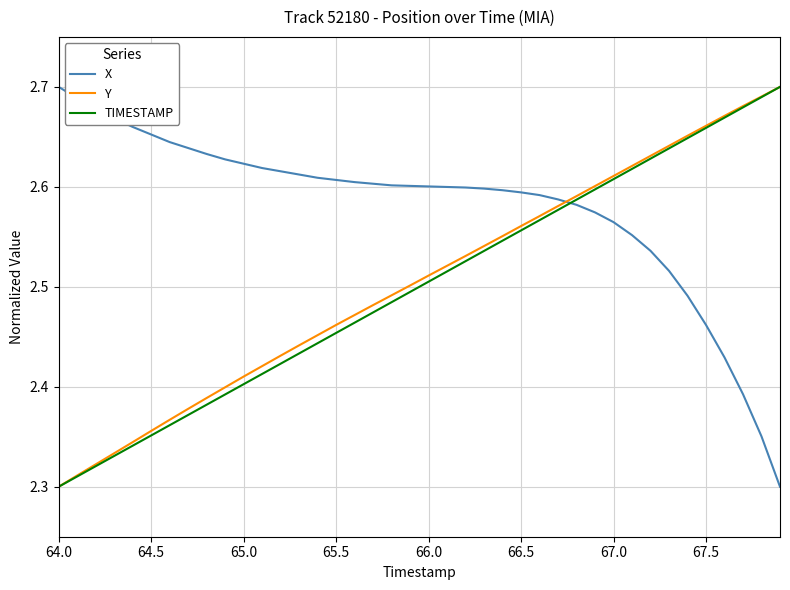

True or false: Y and X intersect in this chart.

True